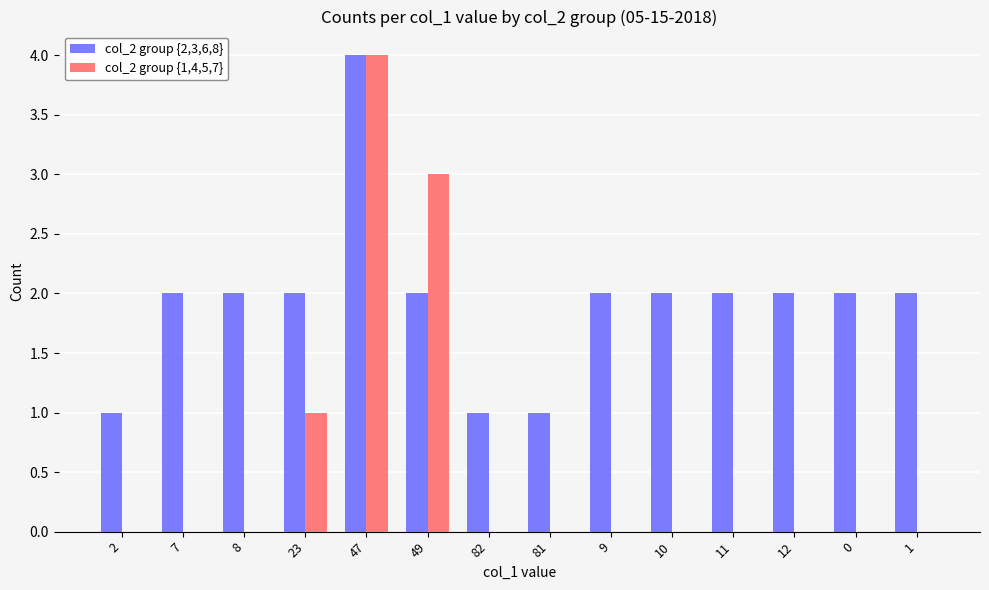

Reading left to right, what are all the values shown in this chart?

col_2 group {2,3,6,8}: 2=1	7=2	8=2	23=2	47=4	49=2	82=1	81=1	9=2	10=2	11=2	12=2	0=2	1=2
col_2 group {1,4,5,7}: 2=0	7=0	8=0	23=1	47=4	49=3	82=0	81=0	9=0	10=0	11=0	12=0	0=0	1=0